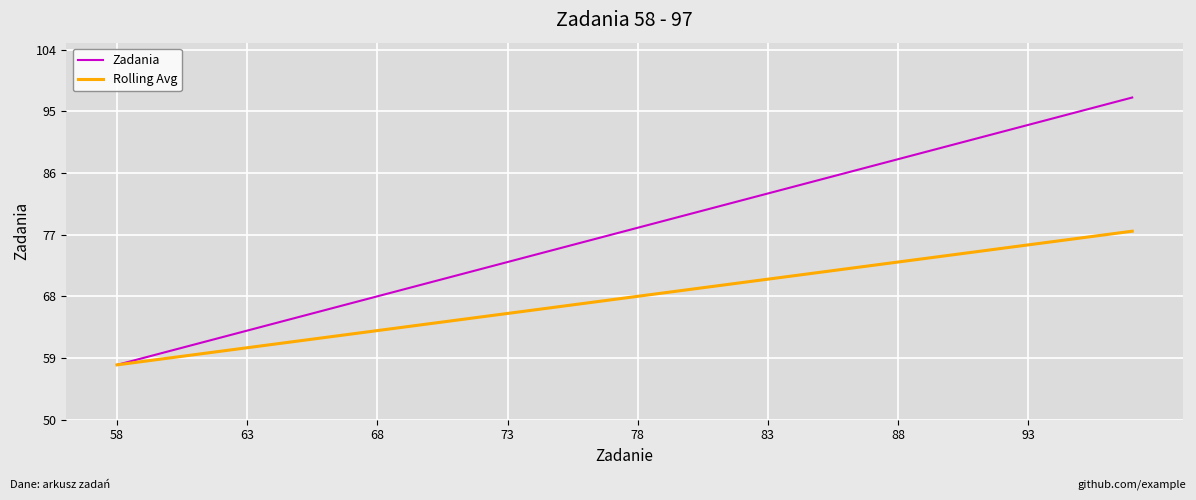

Which series has the largest total across all categories?

Zadania